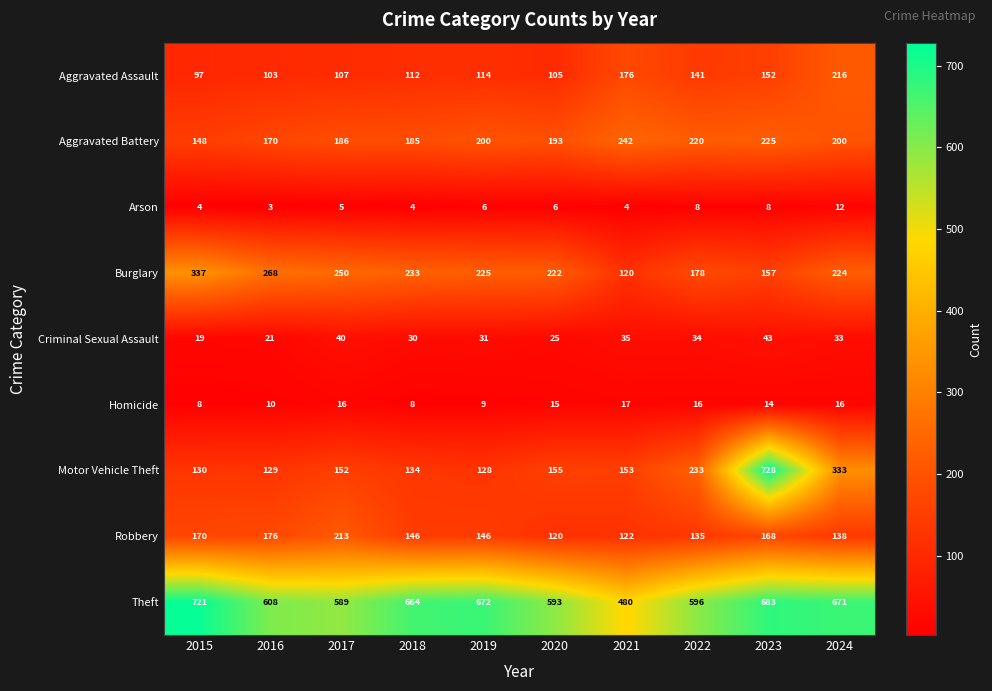

How many series are shown in this chart?

9